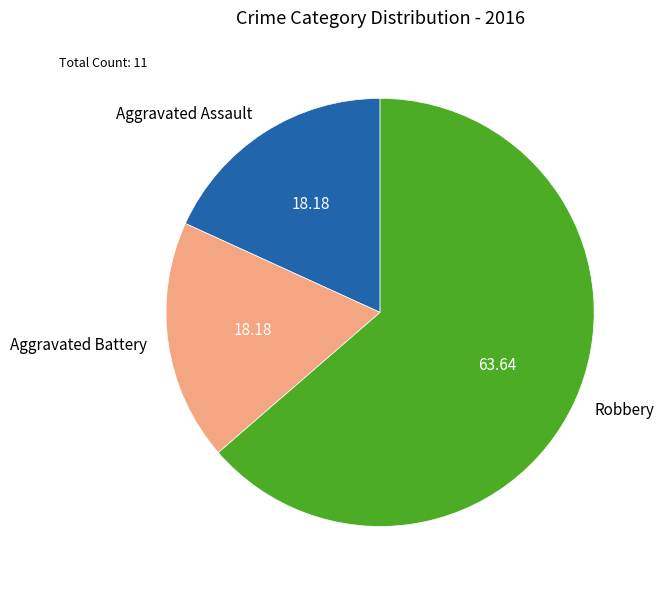

Is Robbery the majority of the pie?

Yes